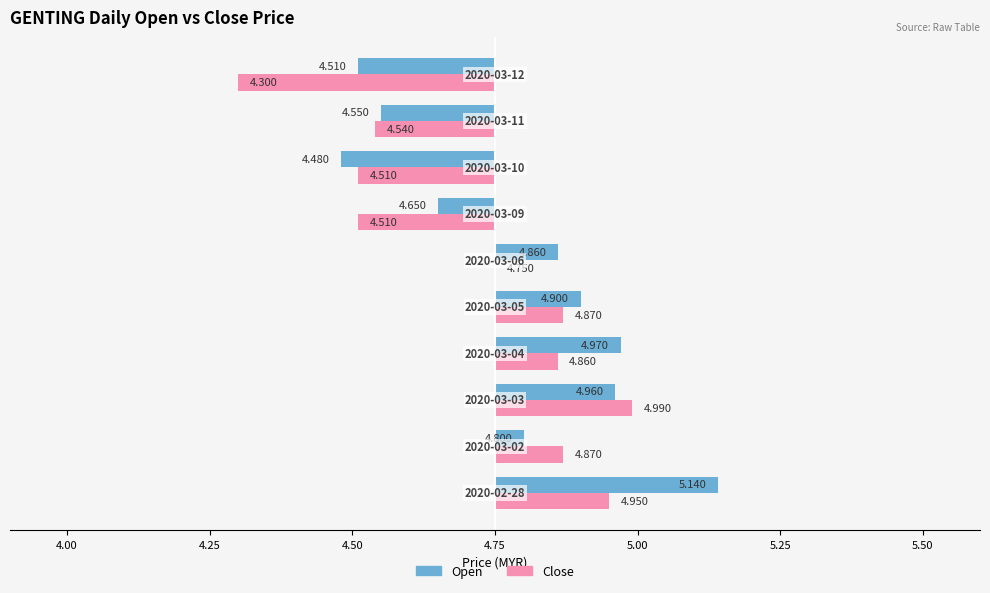

Which category has the highest value in the open series?

2020-02-28